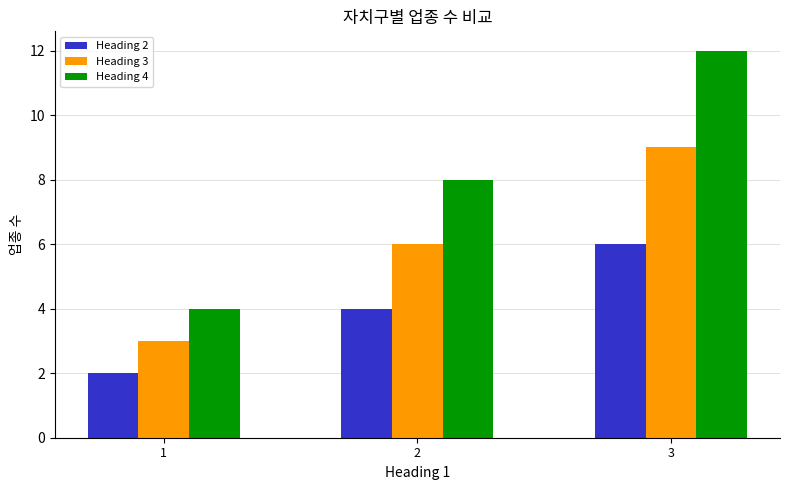

How many values in the Heading 3 series are below 6?

1